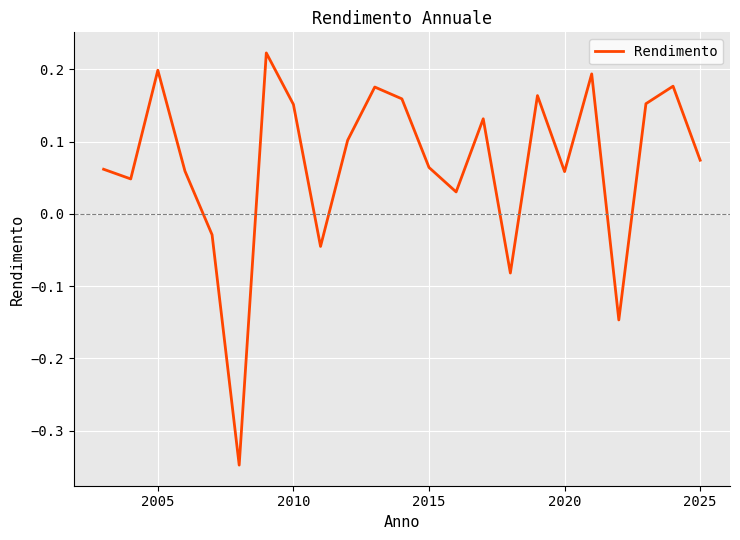

Is it true that the value at 2020 is 0.0?

False